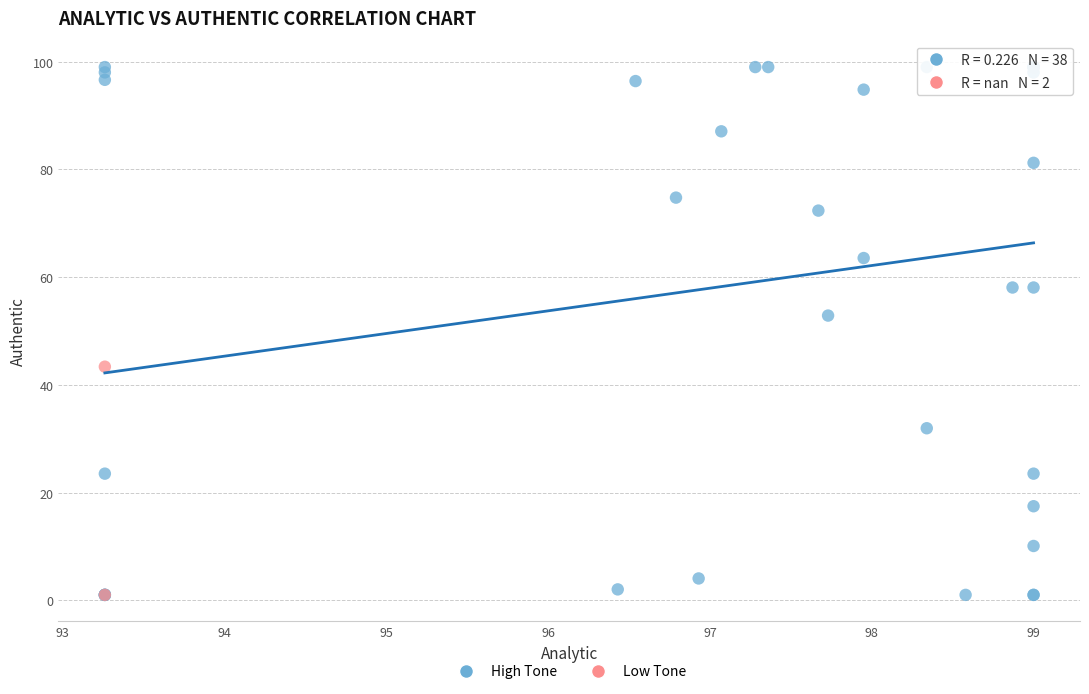

What are all the series names shown in the legend?

High Tone, Low Tone